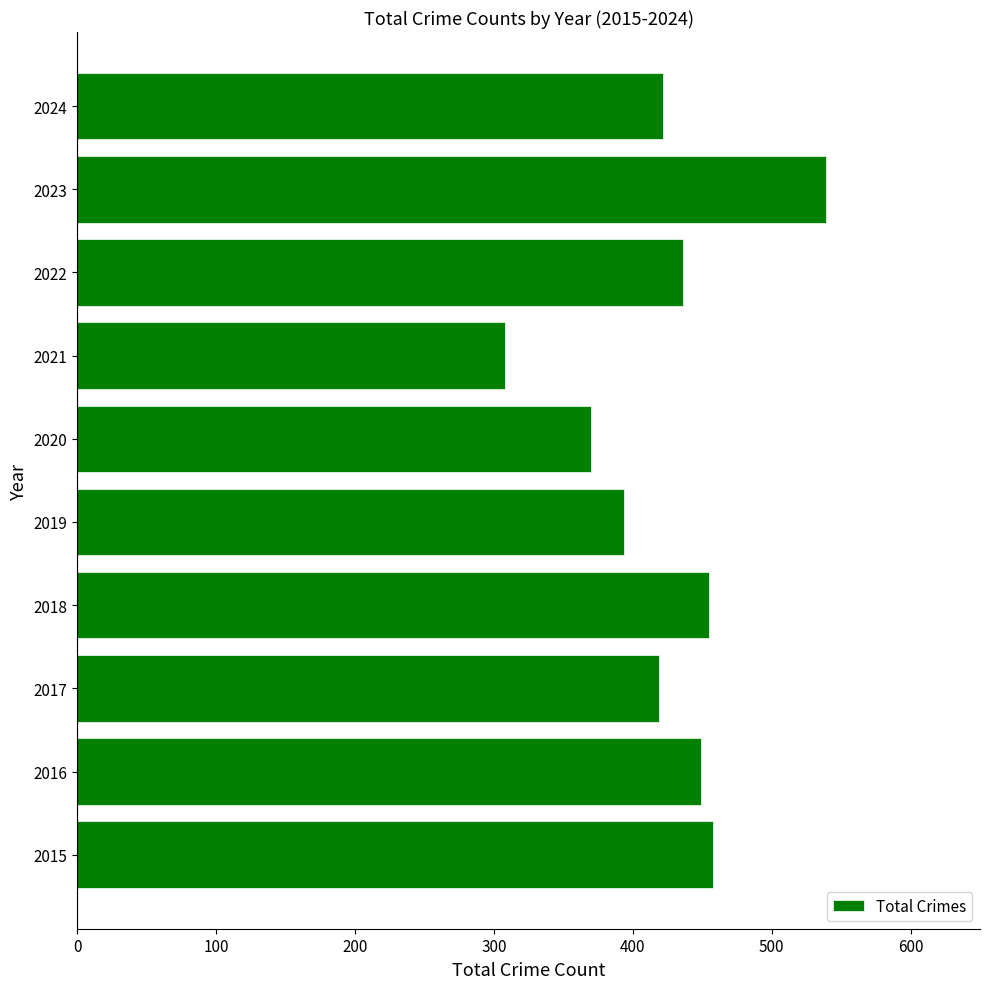

The chart shows a value of 122 at 2020. True or false?

False